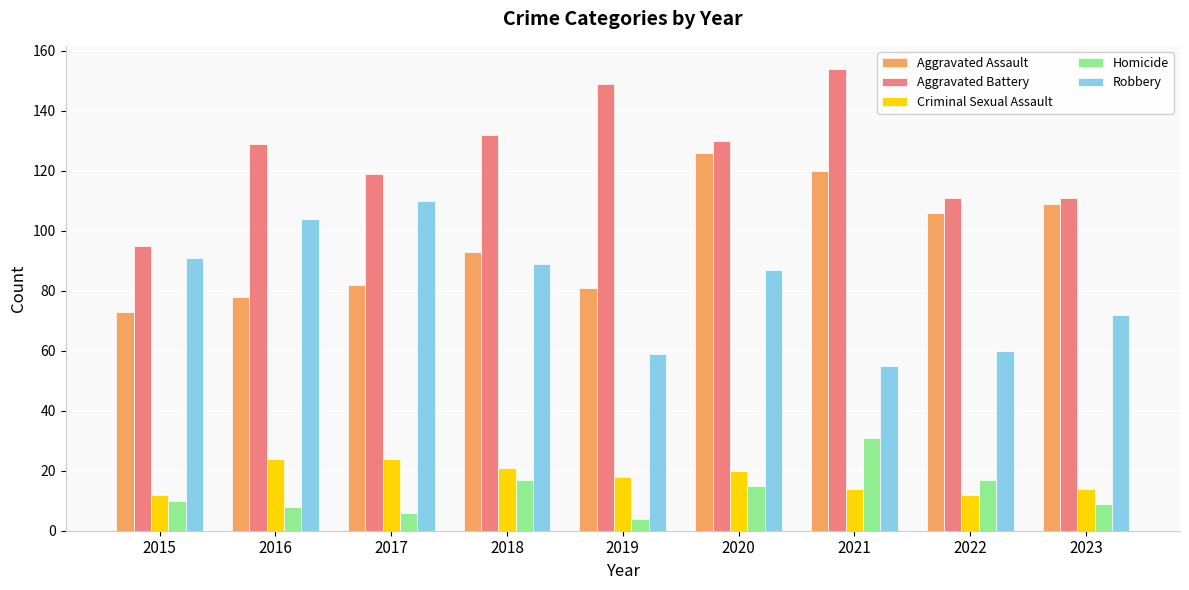

Are the bars grouped side by side (vs. stacked)?

Yes